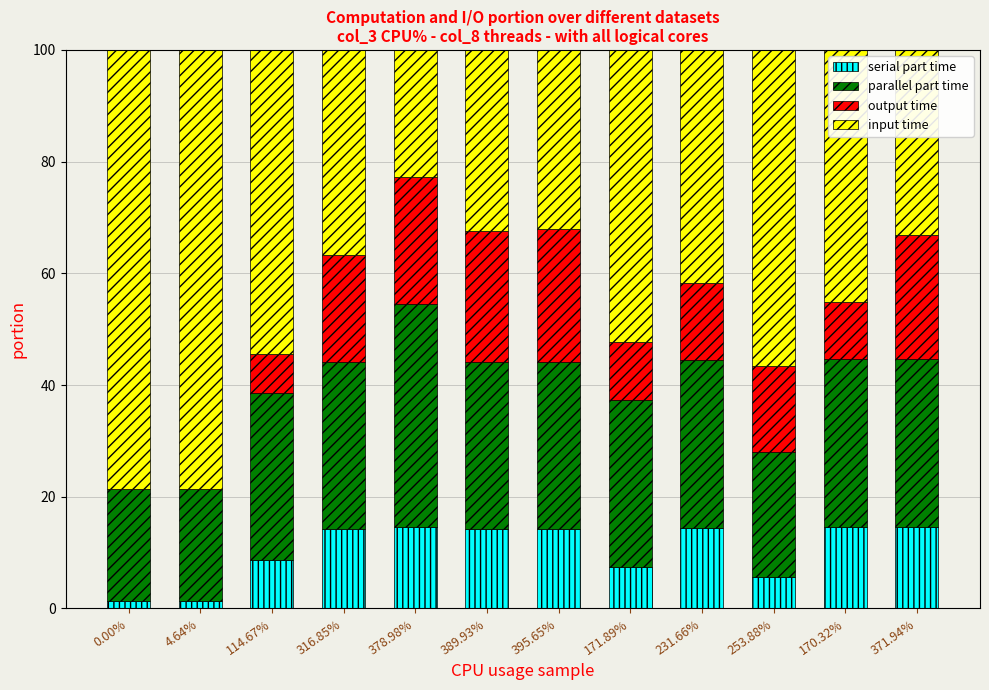

True or false: serial part time has a value of 8.6 at 114.67%.

True